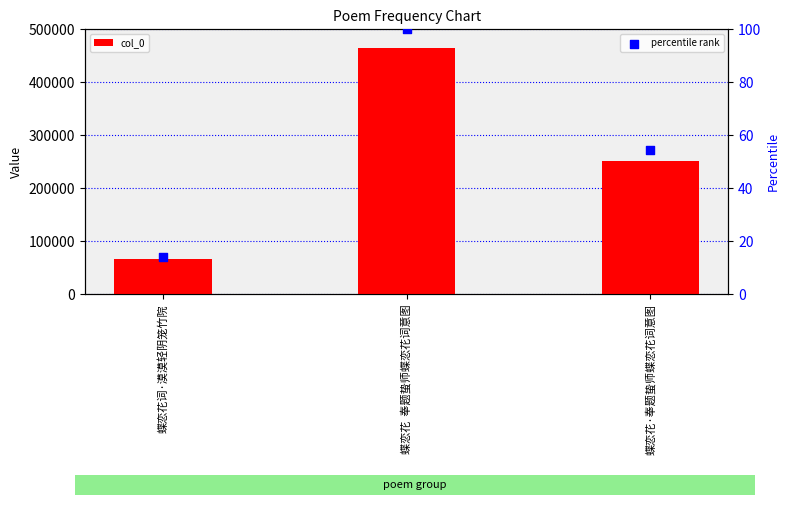

What are all the series names shown in the legend?

col_0, percentile rank